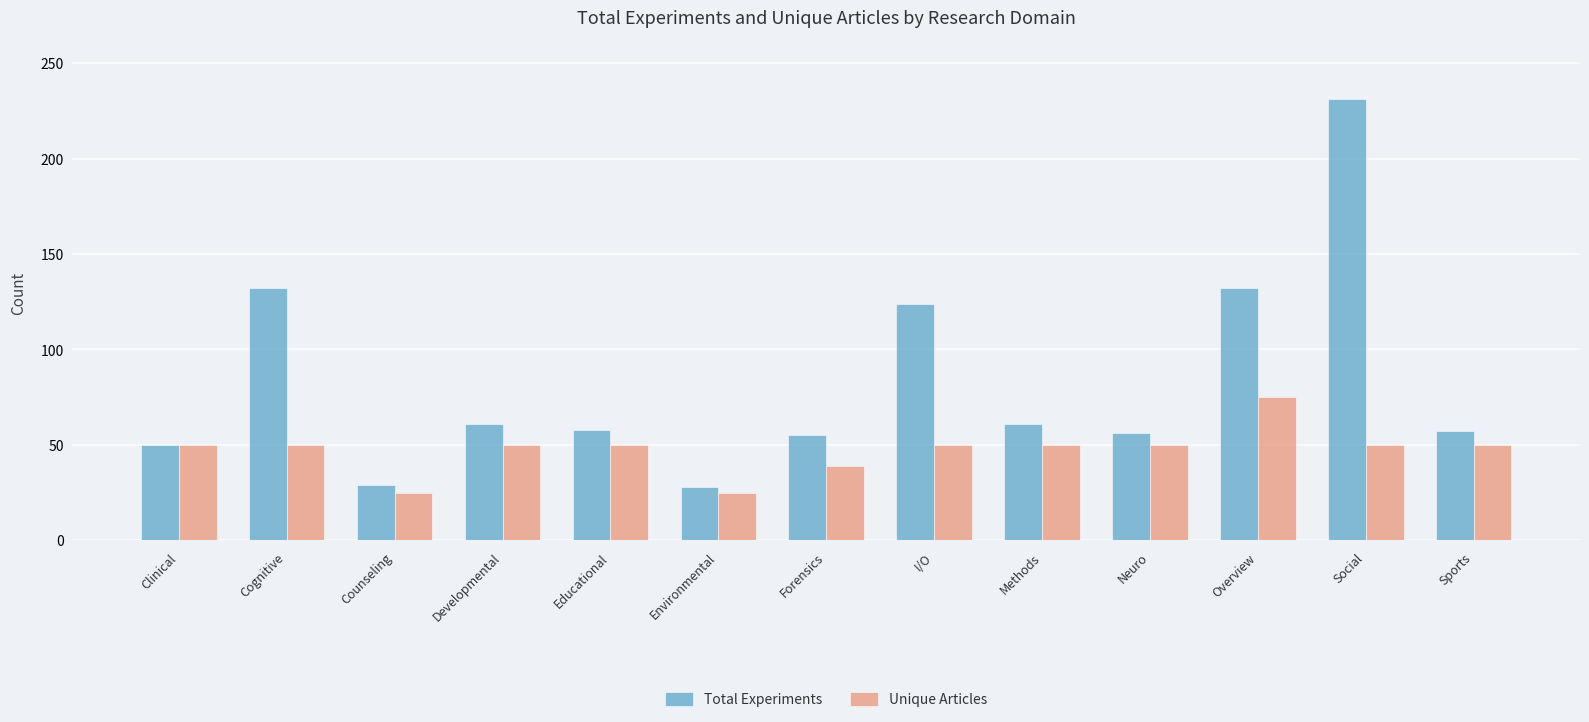

At which category is the sum across all series the highest?

Social